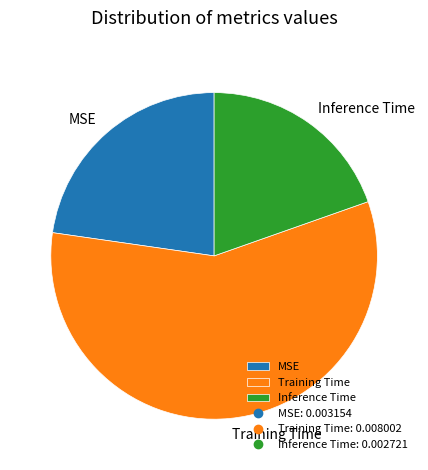

Between MSE and Training Time, which is larger?

Training Time